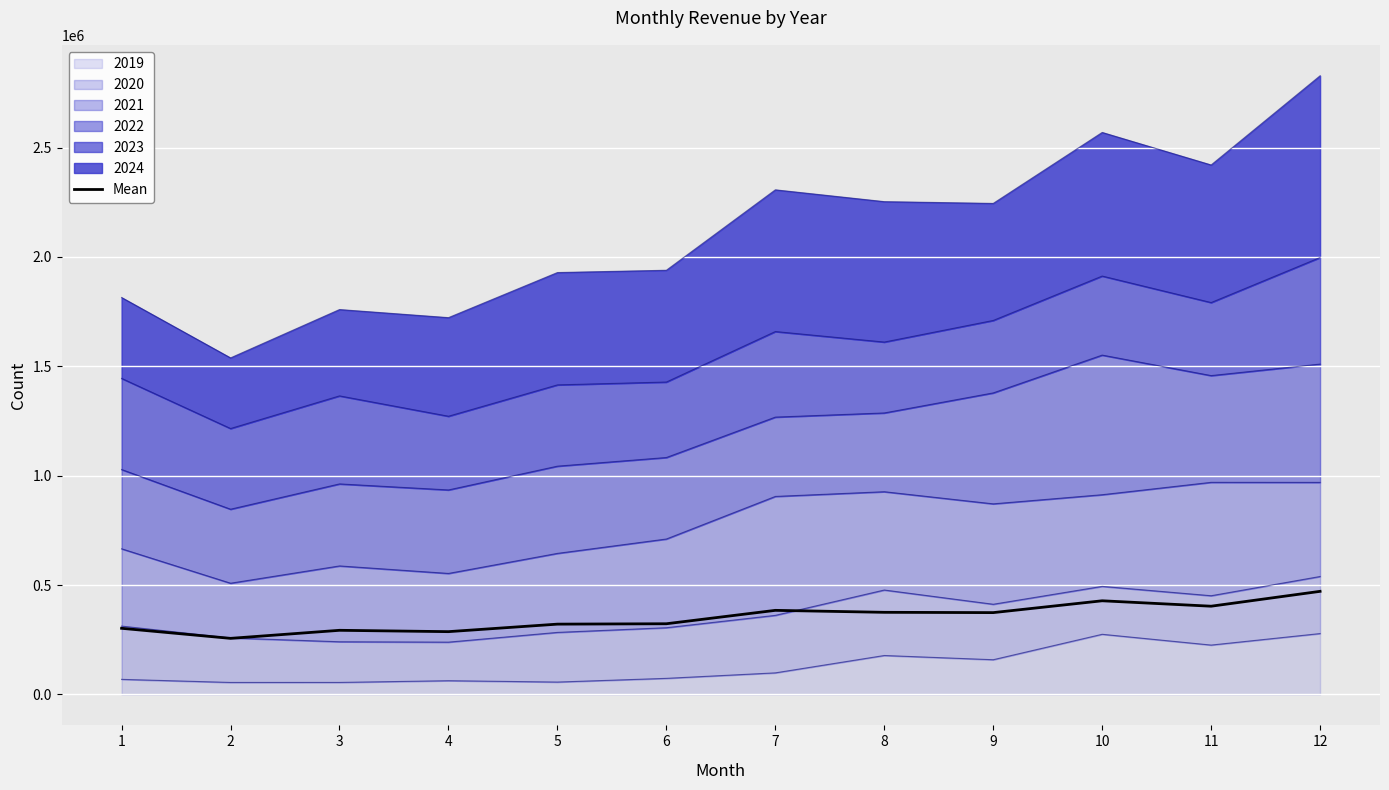

Where is the first local maximum?

3